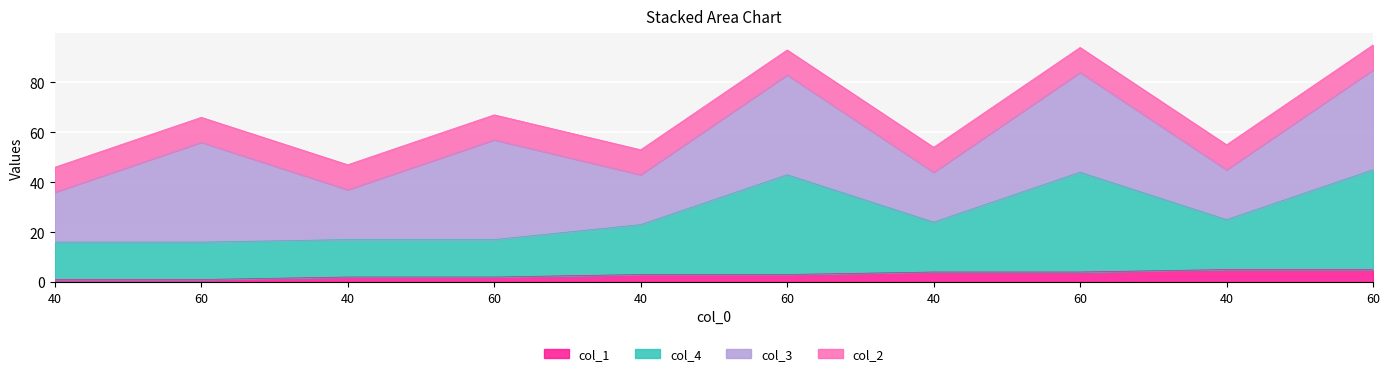

Between 40 and 60, which is larger?

40